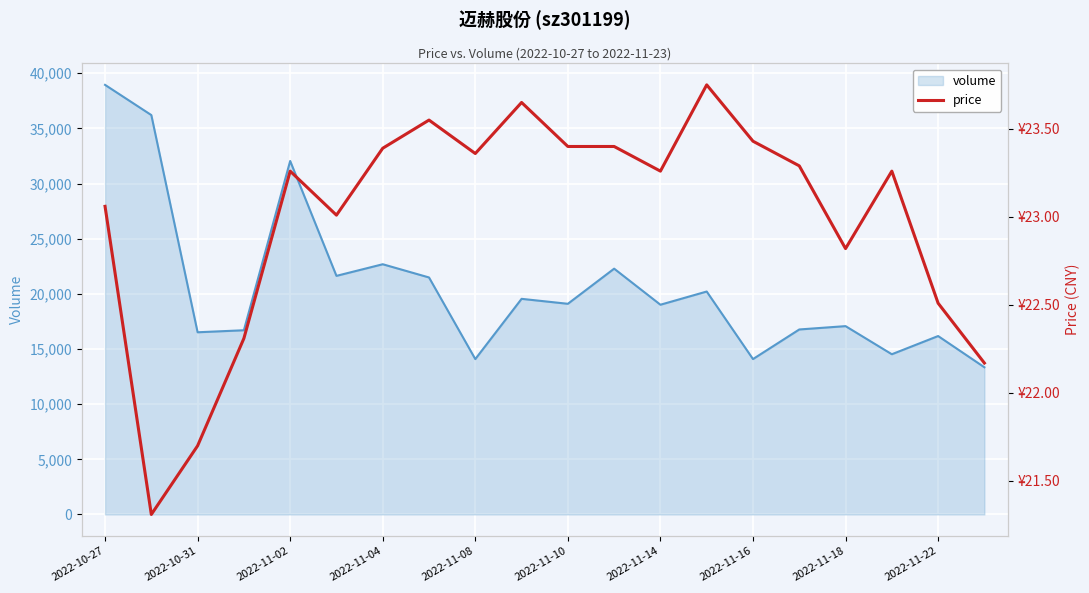

How many lines are shown in the chart?

1